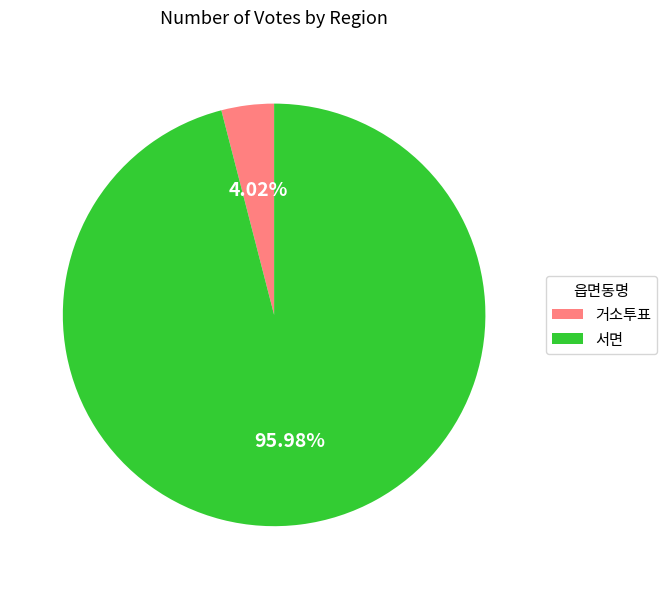

Between 서면 and 거소투표, which is larger?

서면